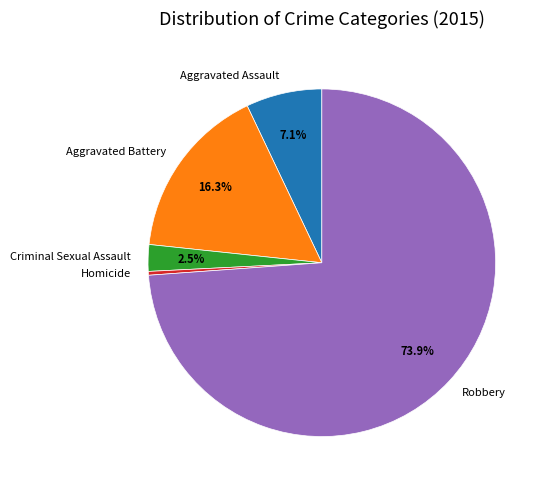

Combined, do Robbery and Homicide account for over 50%?

Yes